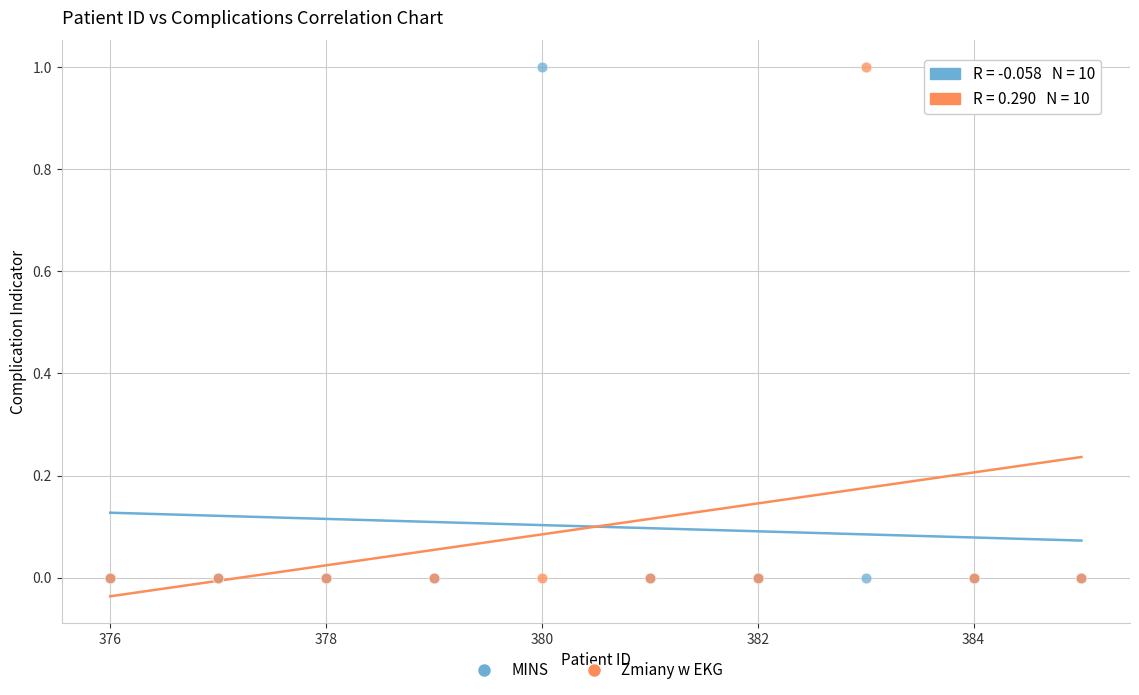

What are all the series names shown in the legend?

MINS, Zmiany w EKG